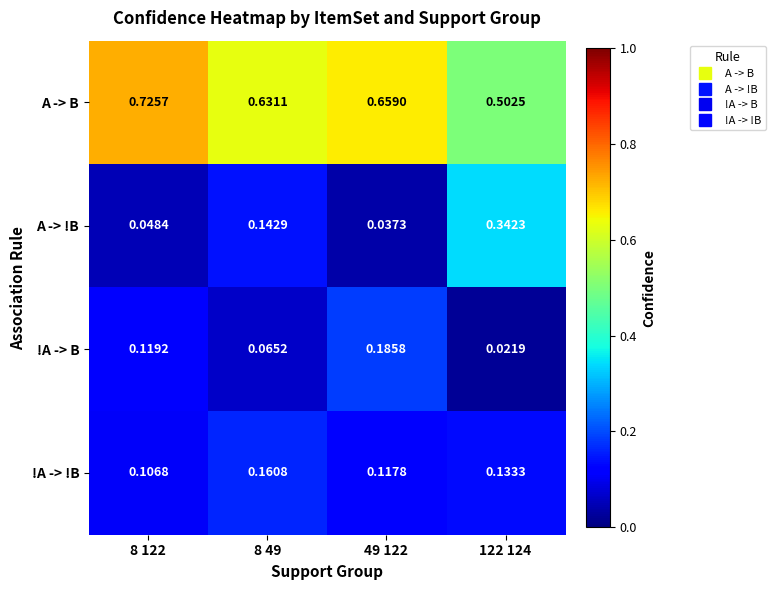

Rank the series at 8 49 from highest to lowest value.

A -> B, !A -> !B, A -> !B, !A -> B